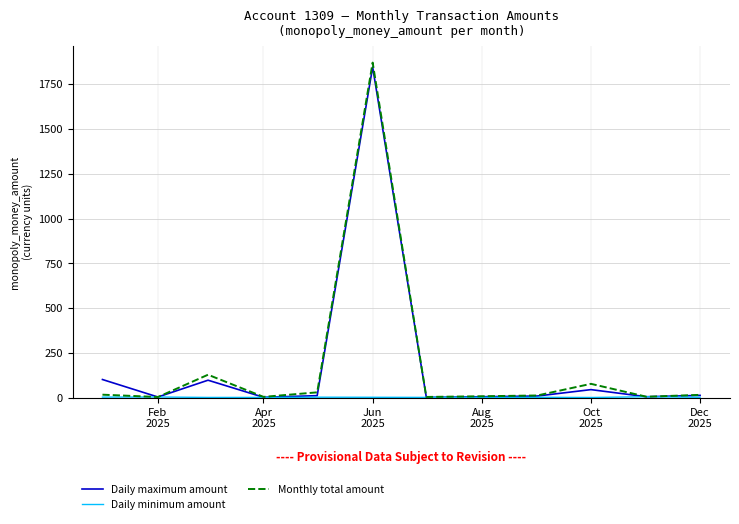

What is the maximum value for Daily maximum amount?

1845.0